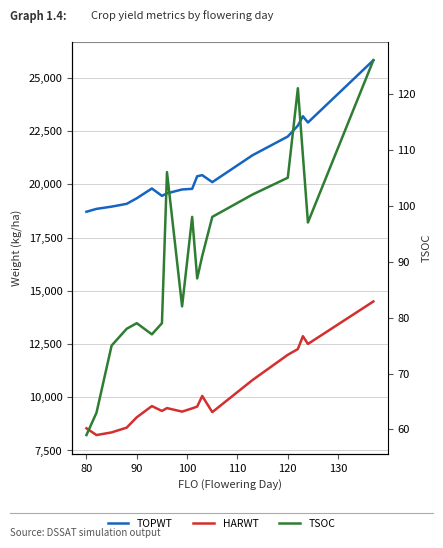

What is the average value of the TSOC series?

91